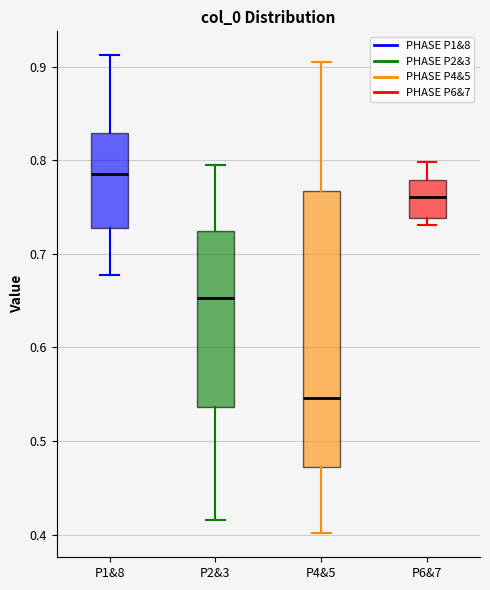

Reading left to right, read every box against the y-axis: the position of its median line, the range the box covers, and the ends of its whiskers. The values are not printed on the chart, so give them approximately, as read against the axis.

P1&8: median 0.79, box 0.73 to 0.83, whiskers 0.68 to 0.91
P2&3: median 0.65, box 0.54 to 0.72, whiskers 0.42 to 0.80
P4&5: median 0.55, box 0.47 to 0.77, whiskers 0.40 to 0.91
P6&7: median 0.76, box 0.74 to 0.78, whiskers 0.73 to 0.80